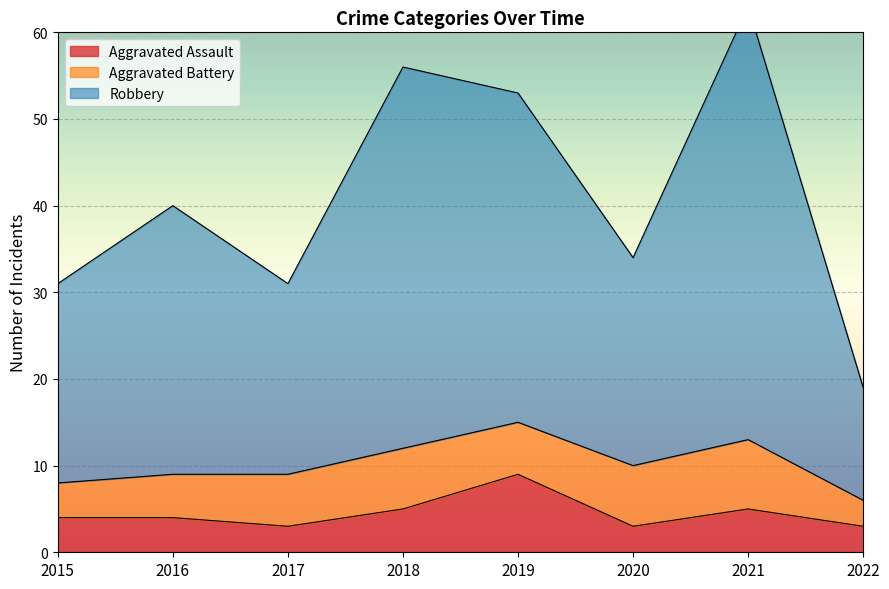

True or false: Aggravated Assault has a value of 3 at 2017.

True